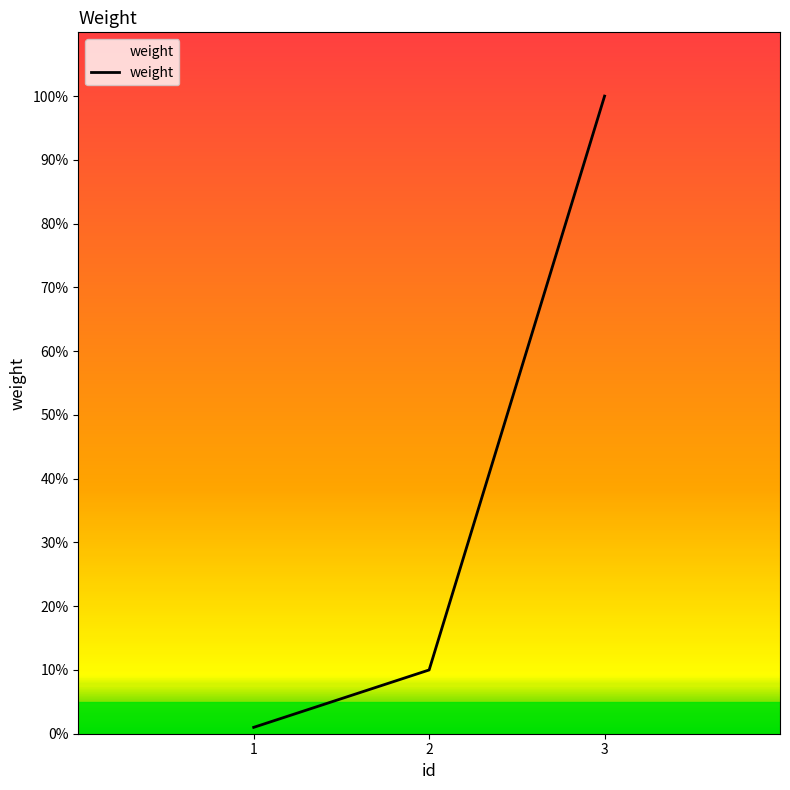

Does the chart have visible grid lines?

No